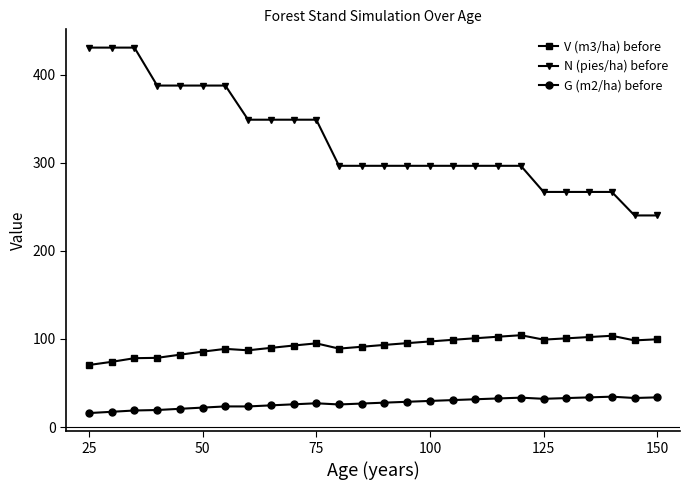

At how many categories does at least one series exceed 110?

26